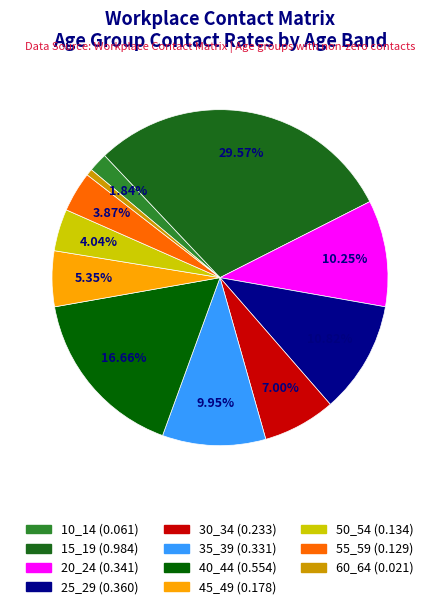

The 40_44 slice represents 28% of the pie. True or false?

False